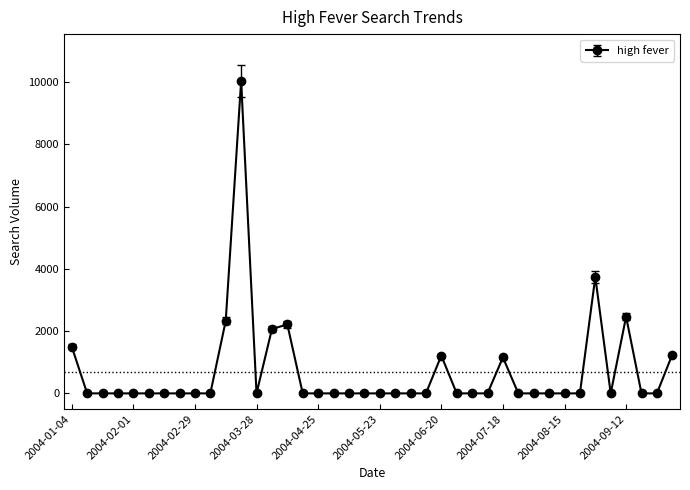

Count the number of categories in the chart.

40